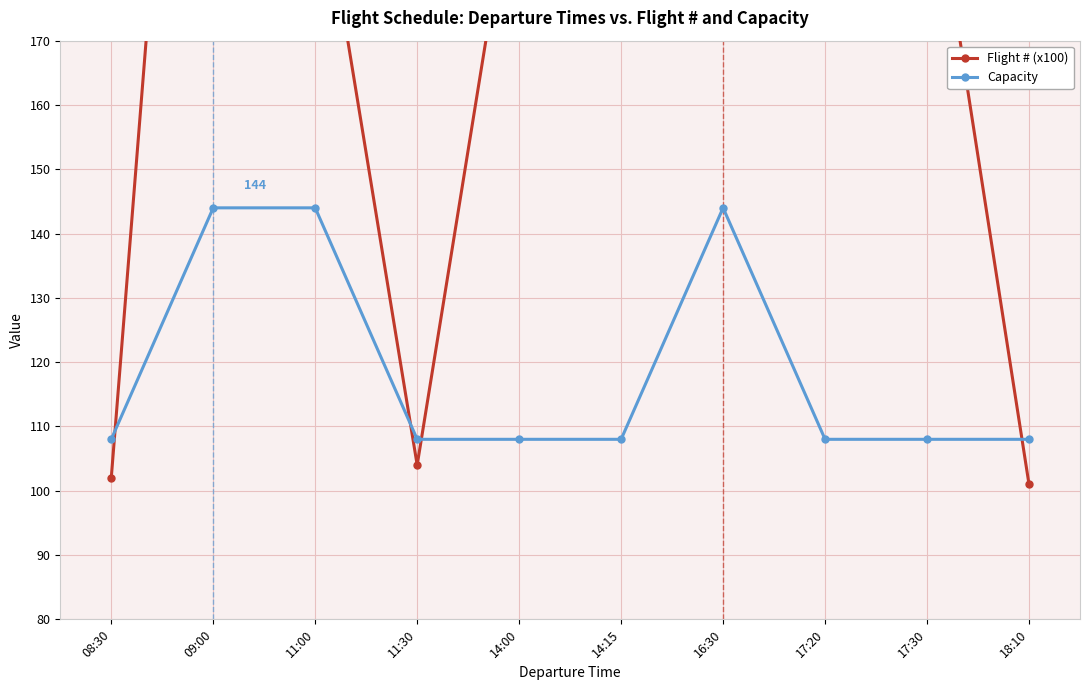

How many lines are shown in the chart?

2